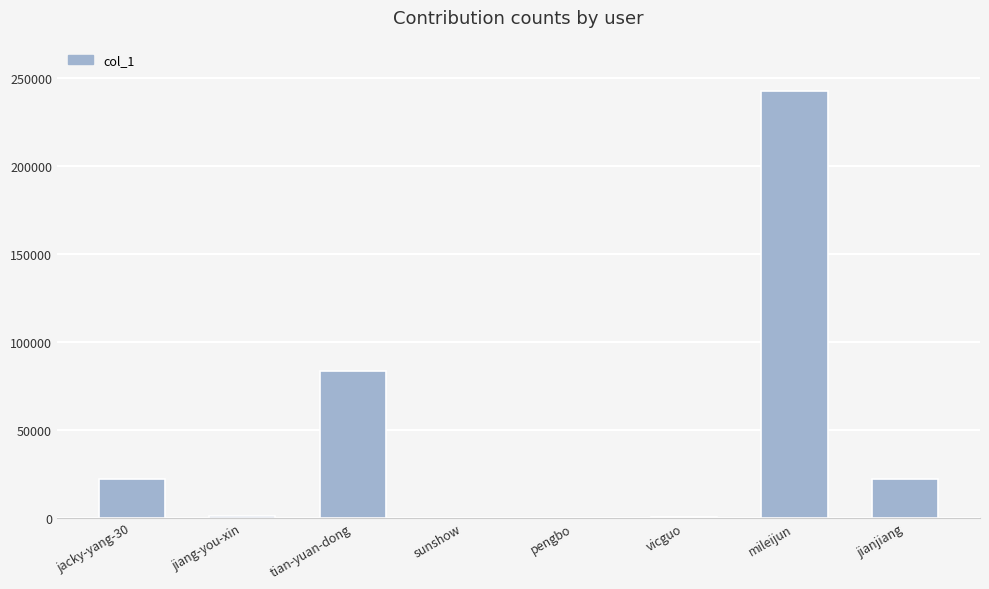

Which label corresponds to the largest value in the chart?

mileijun